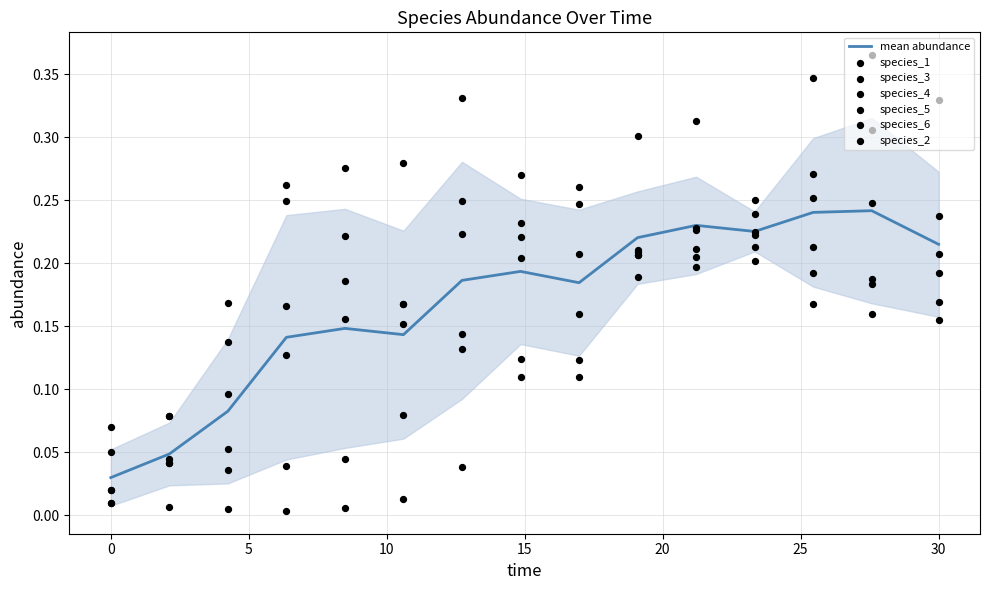

At which category is the sum across all series the highest?

27.575757575757574